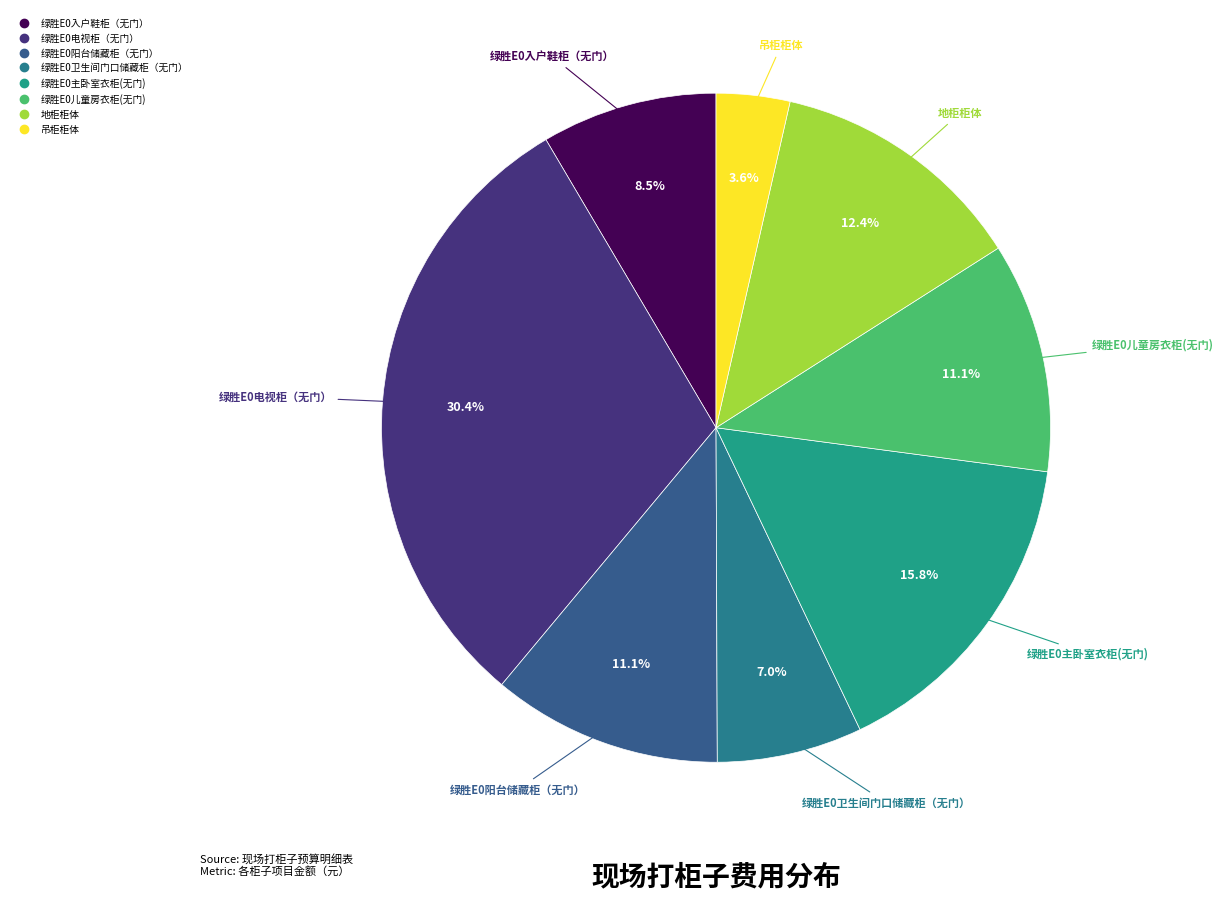

To the nearest percent, what is the difference between the largest and smallest slice percentages?

27%